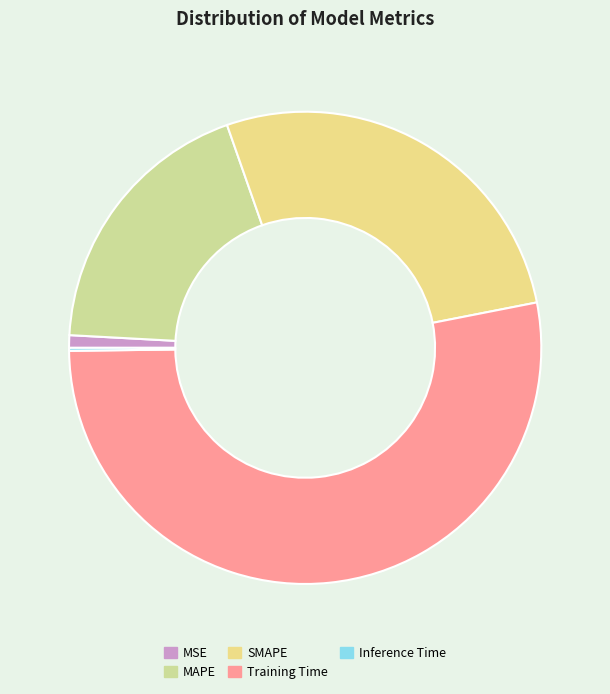

Is MSE the majority of the pie?

No